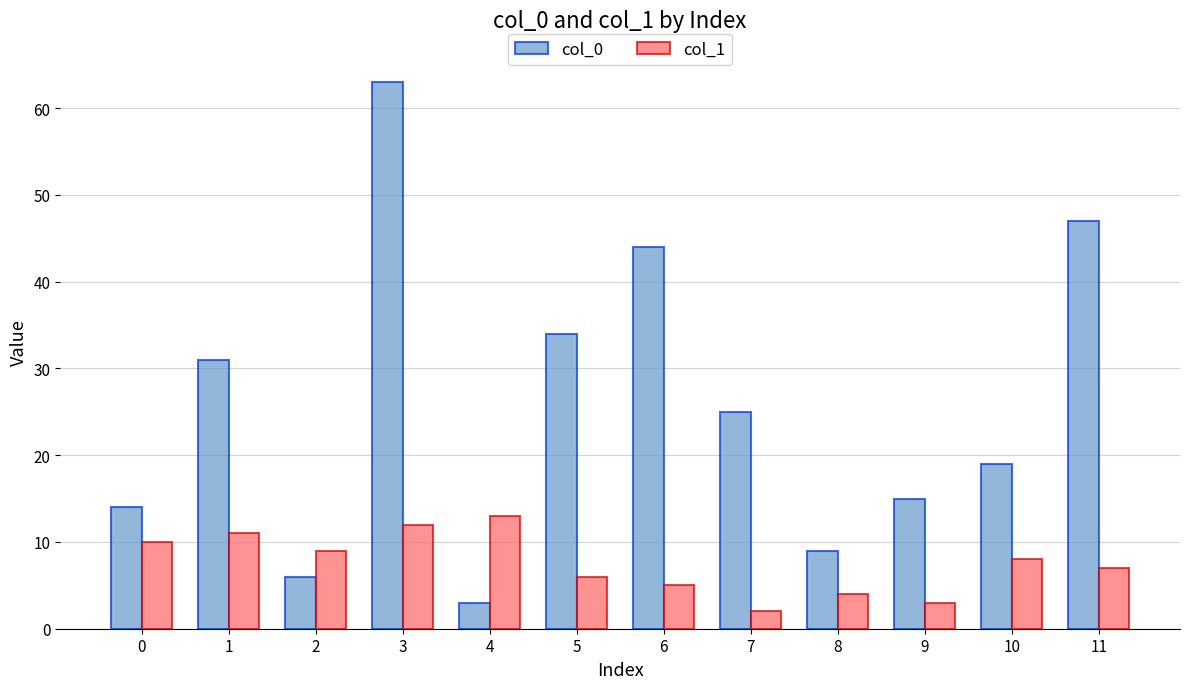

What is the total value across all series at 7?

27